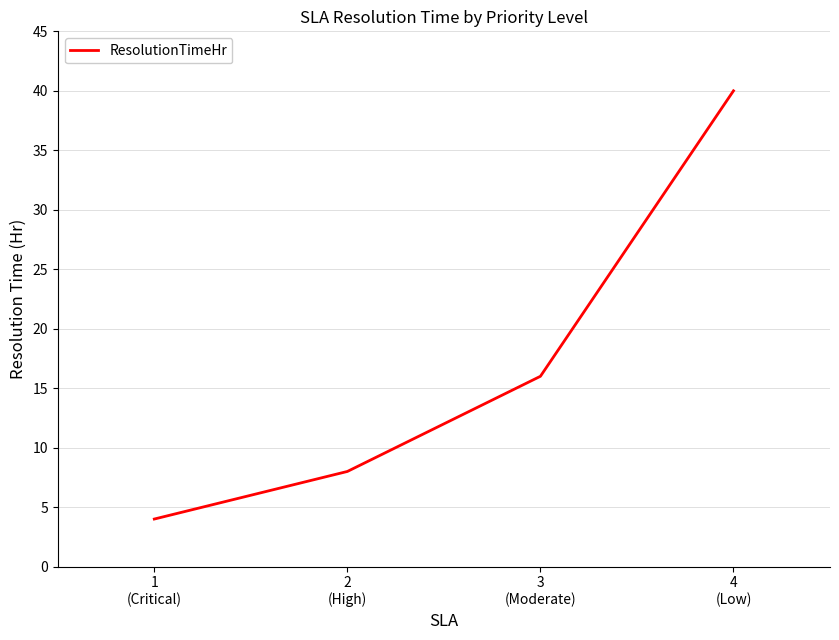

List the labels in order of value, smallest first.

1
(Critical), 2
(High), 3
(Moderate), 4
(Low)